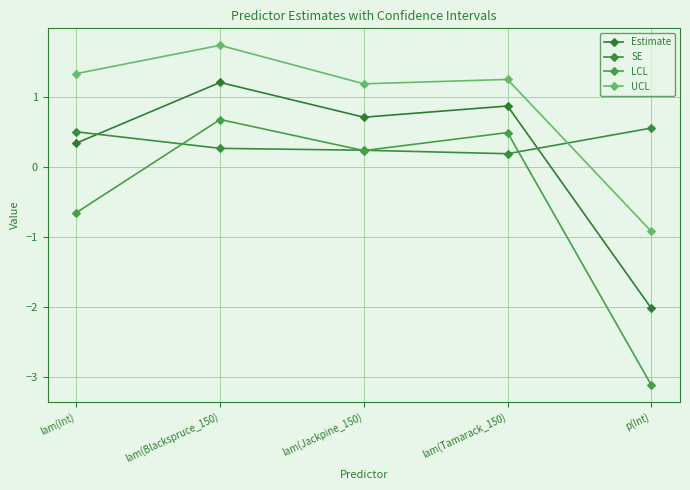

How many intersections are there between SE and Estimate?

2